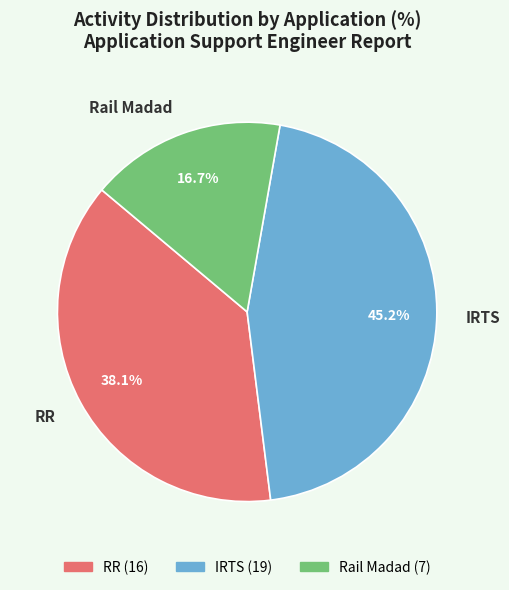

Is RR the majority of the pie?

No